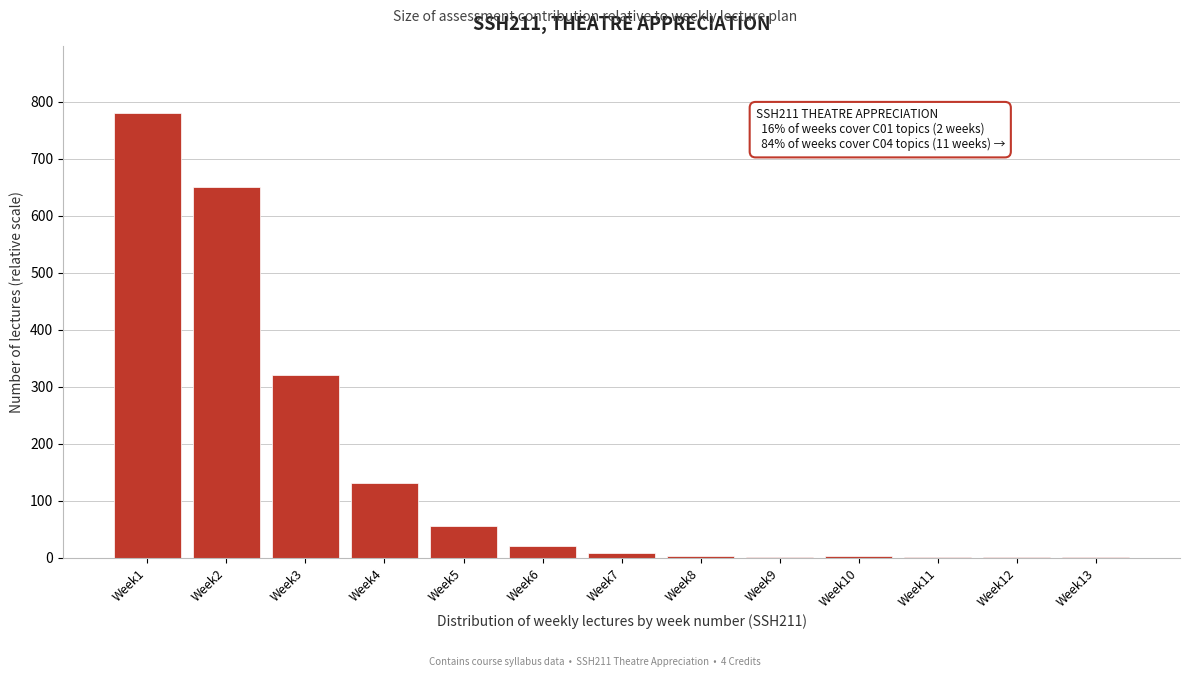

What is the greatest value displayed?

780